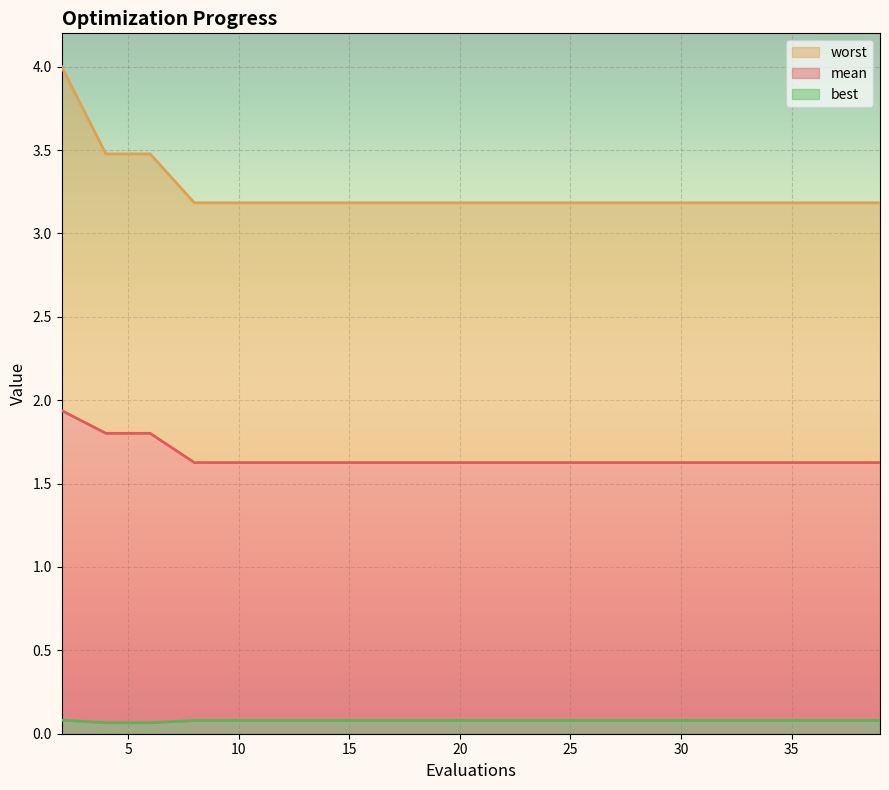

True or false: mean and best intersect in this chart.

False